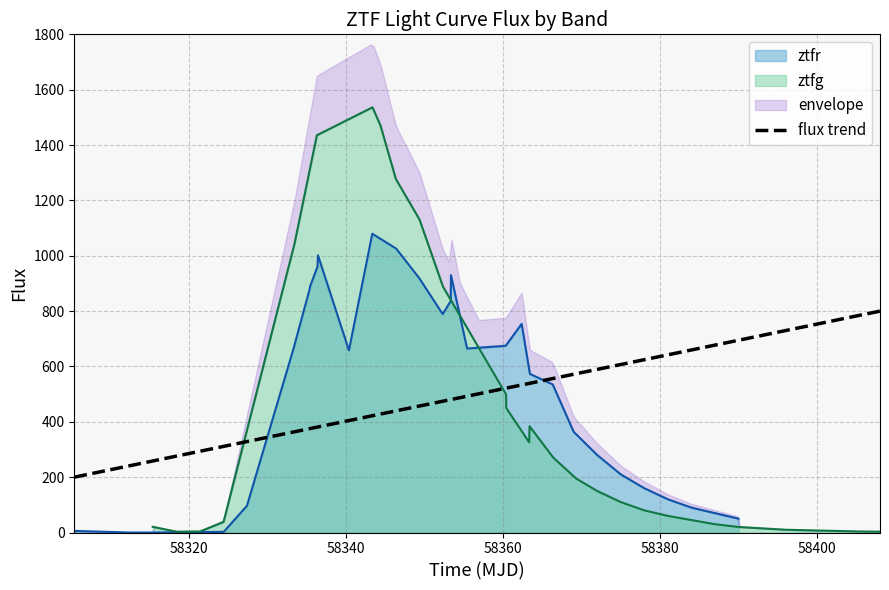

What is the highest value of the ztfr series?

1079.5